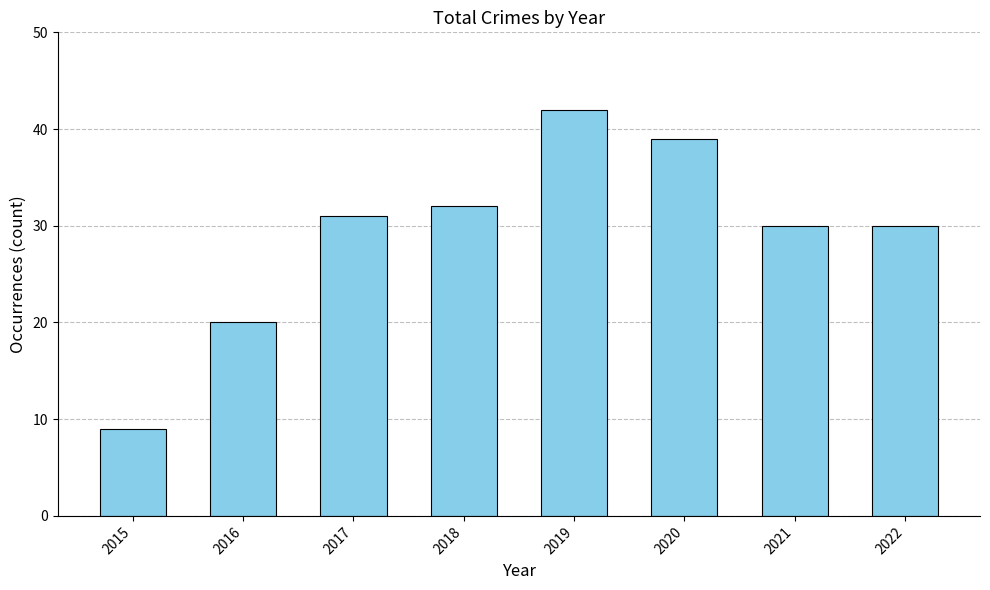

How many values are below 31?

4